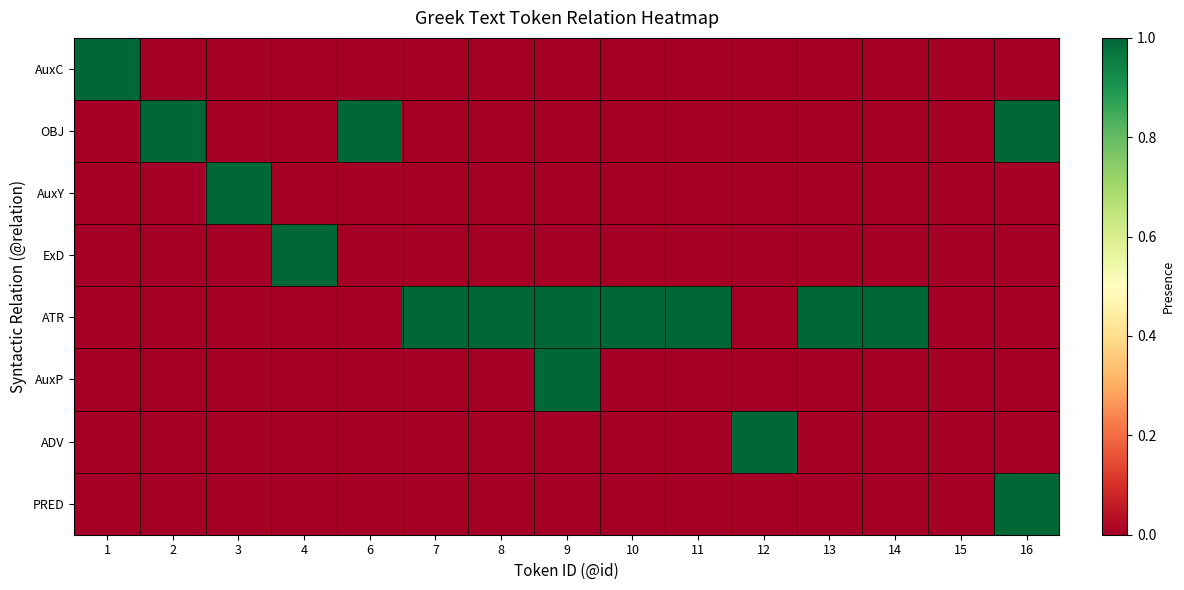

How many categories are shown in the chart?

15